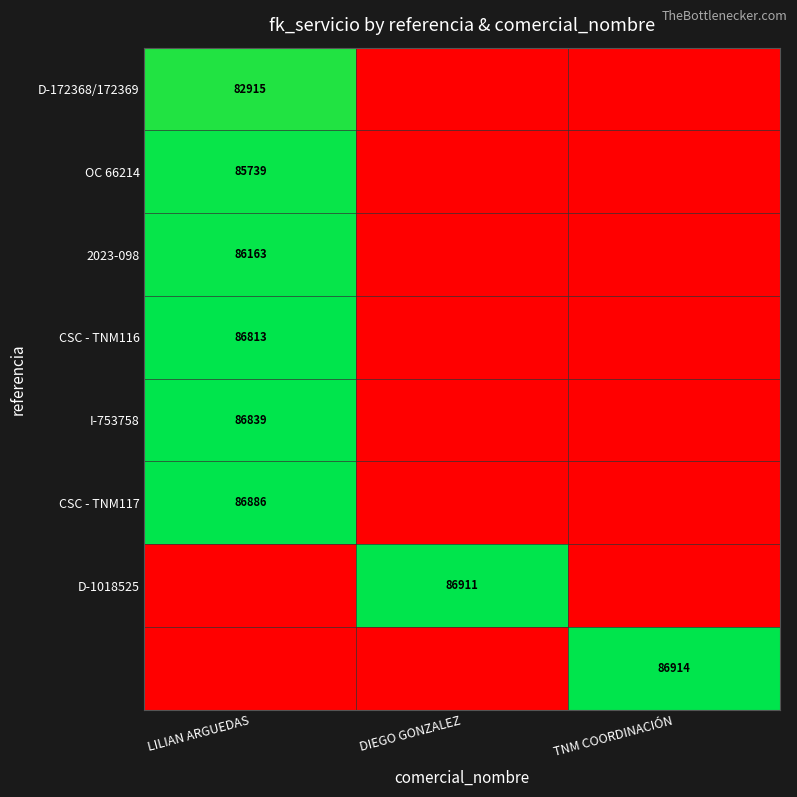

How many data points does each series have?

3